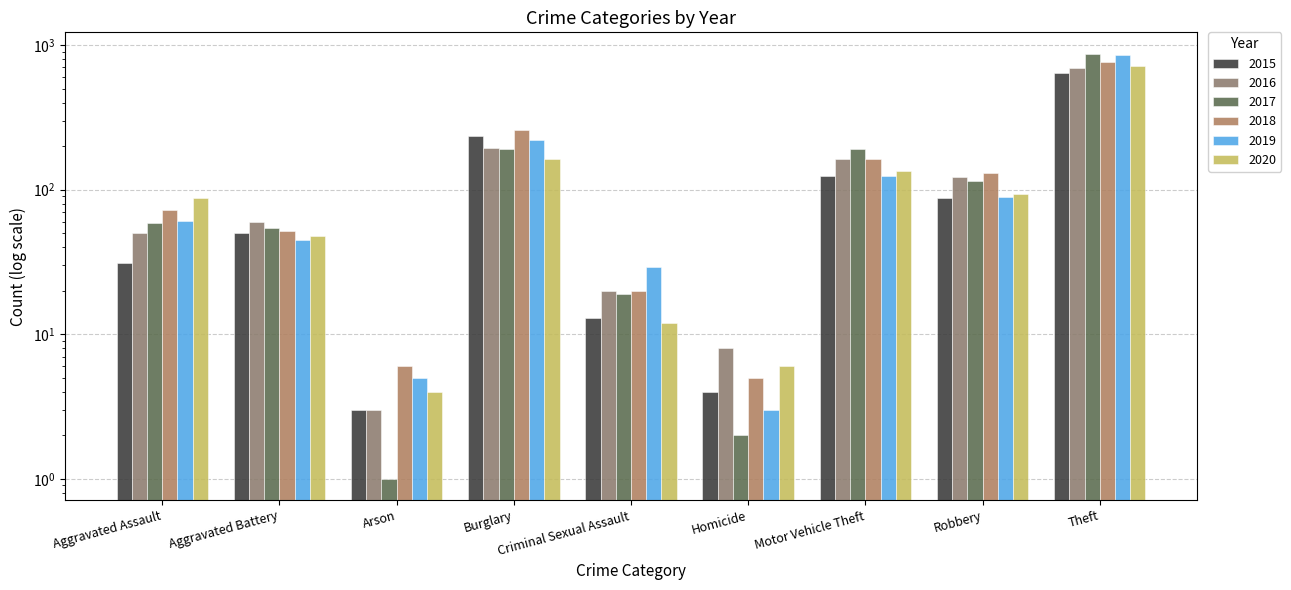

How many values in the 2017 series exceed 59?

4